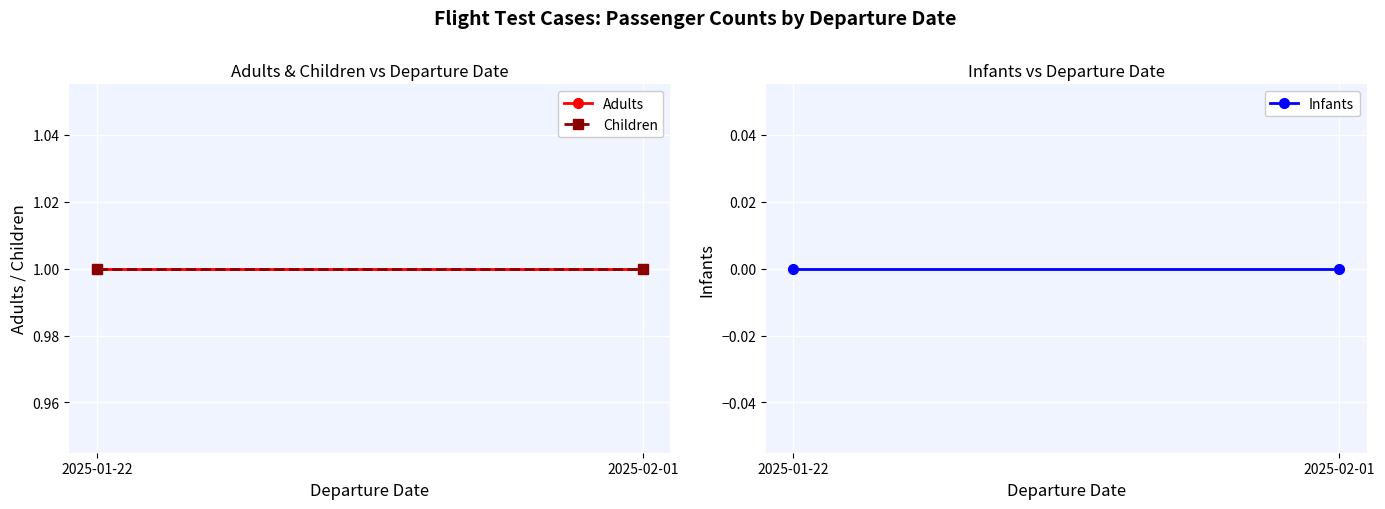

Between 2025-01-22 and 2025-02-01, which series saw the biggest shift?

Adults